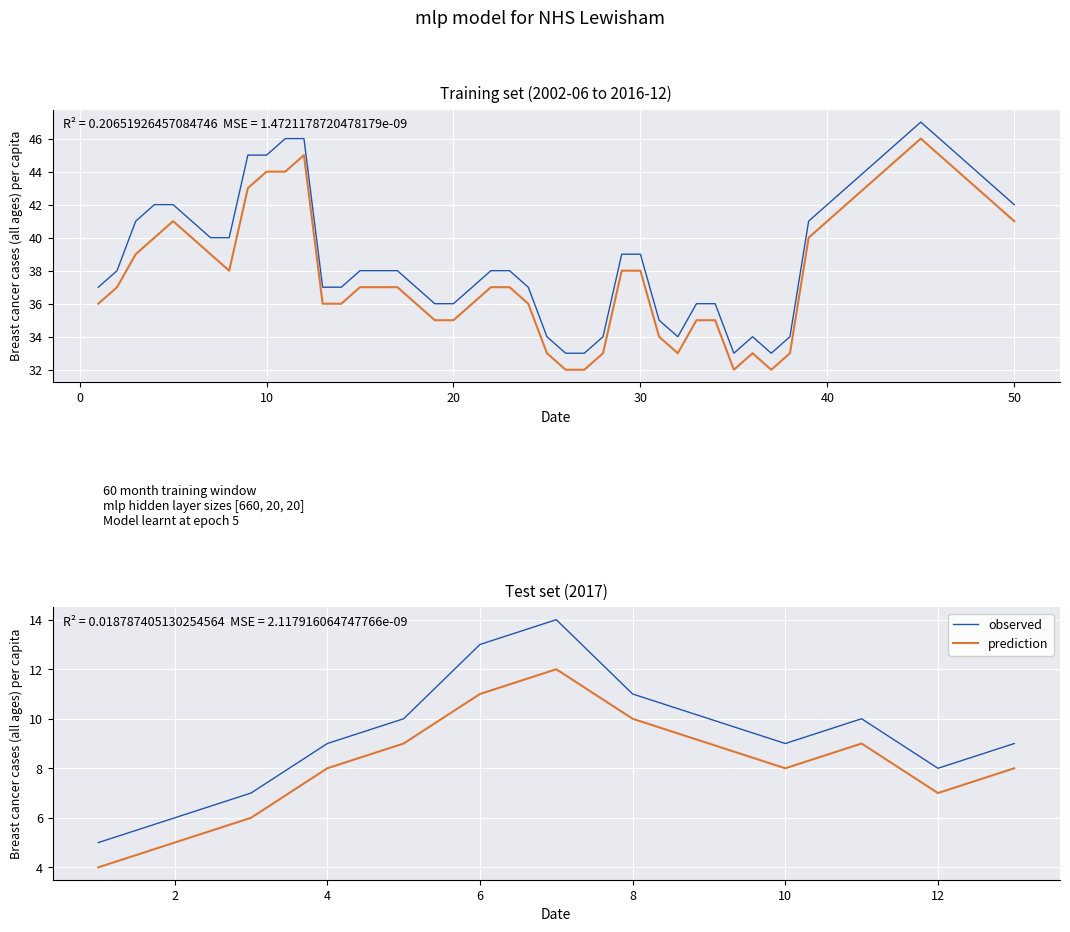

What is the minimum value shown in the chart?

4